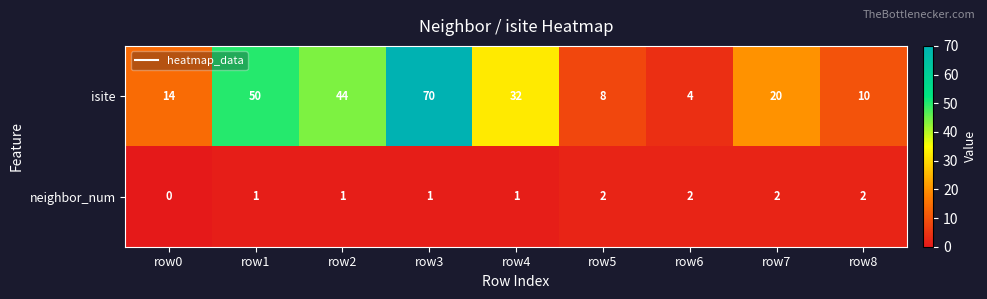

Which series changed the most between row0 and row6?

isite